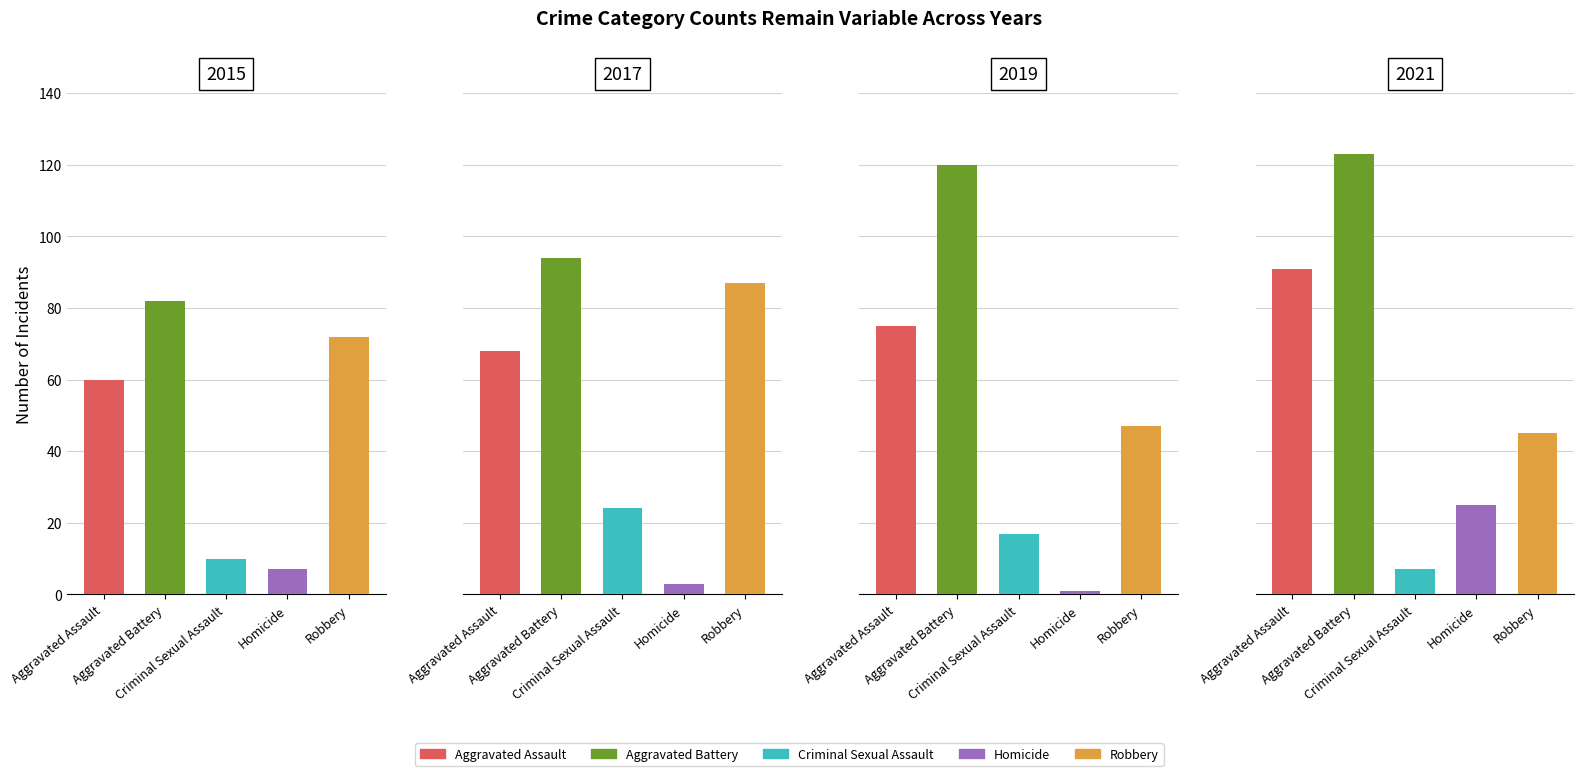

What is the spread (max minus min) of values at 2017?

91